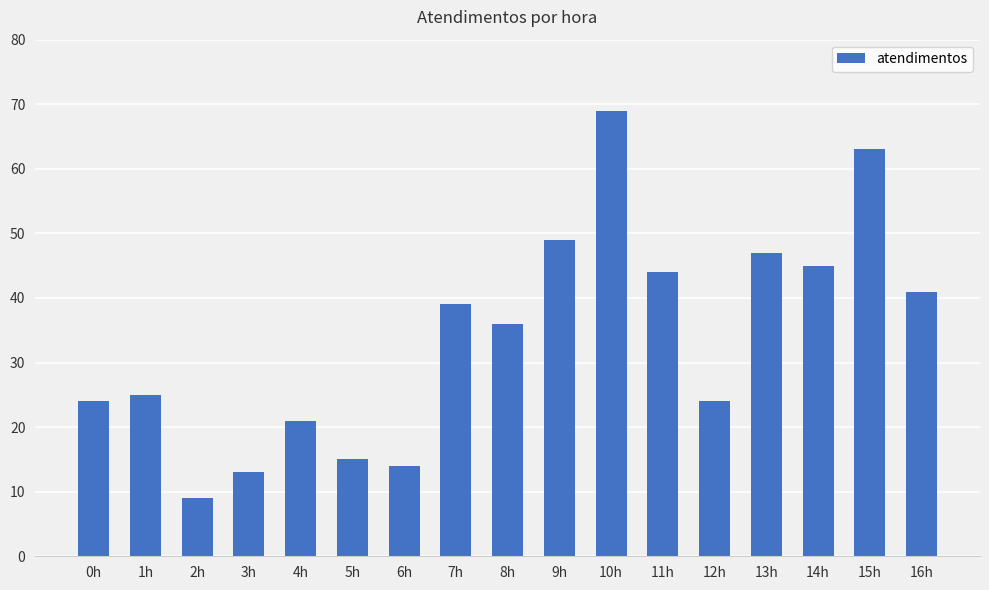

Are the bars grouped side by side (vs. stacked)?

No